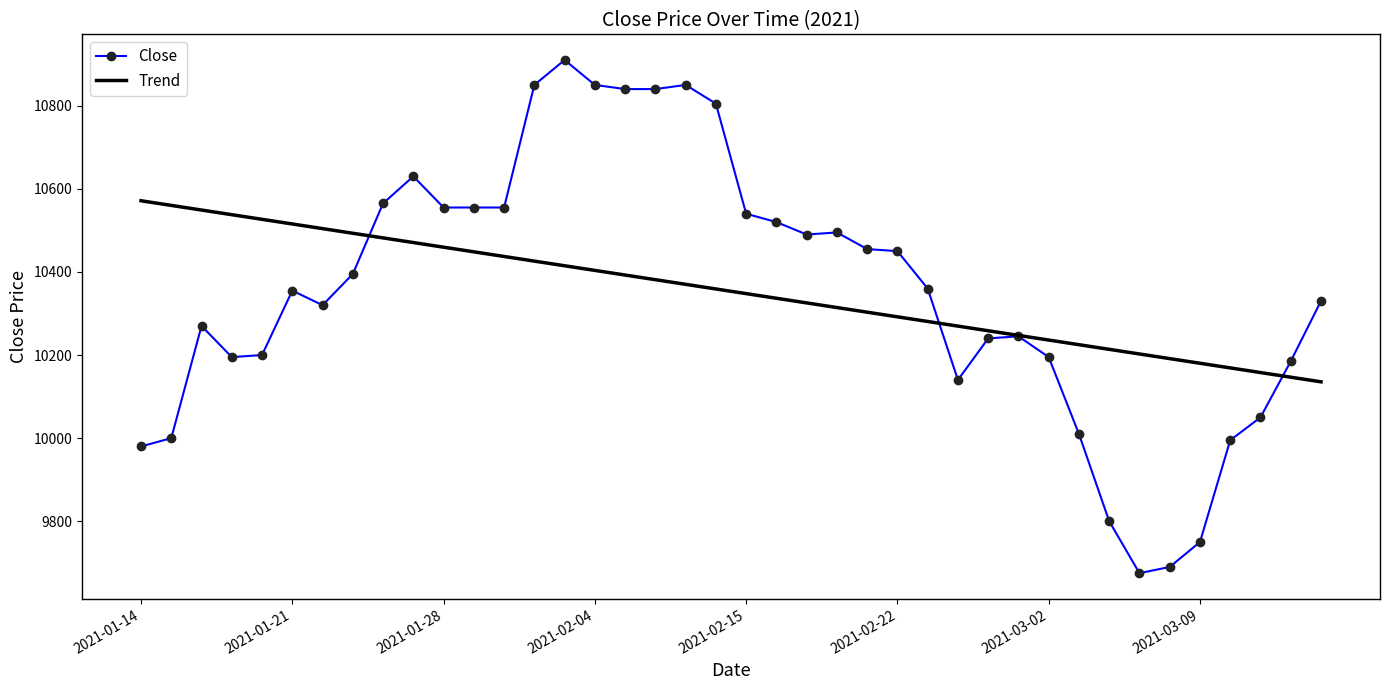

Rank the series by their maximum value, from lowest to highest.

Trend, Close